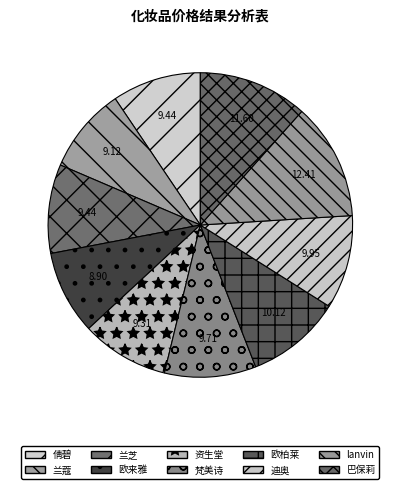

The 资生堂 slice represents 9% of the pie. True or false?

True